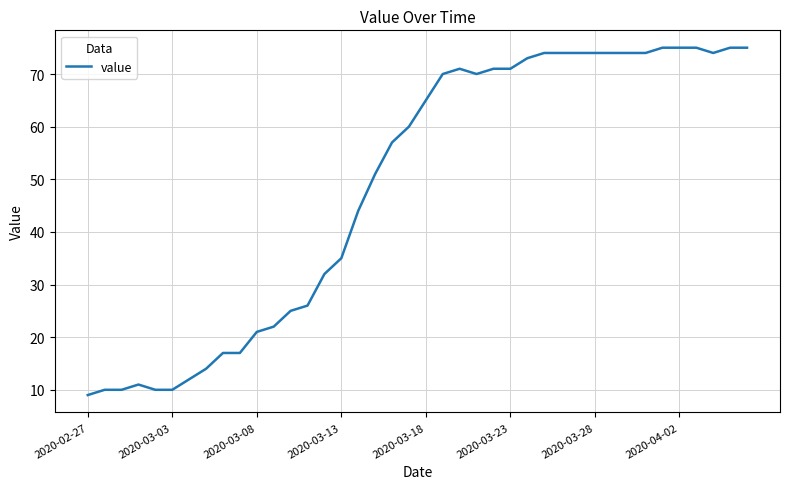

What is the smallest value displayed?

9